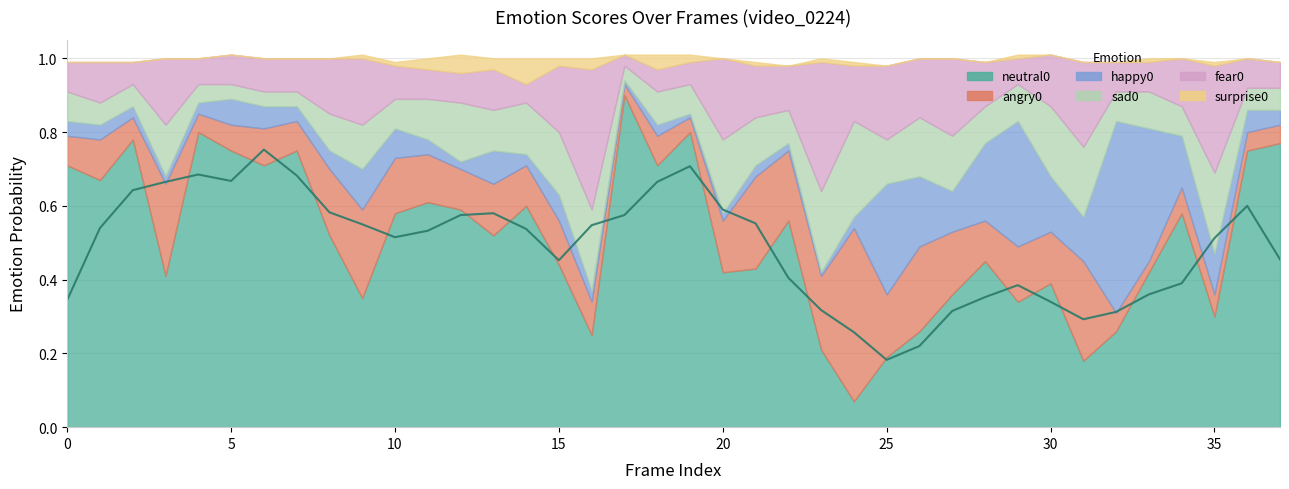

Where is angry0 nearest to the value 0?

17